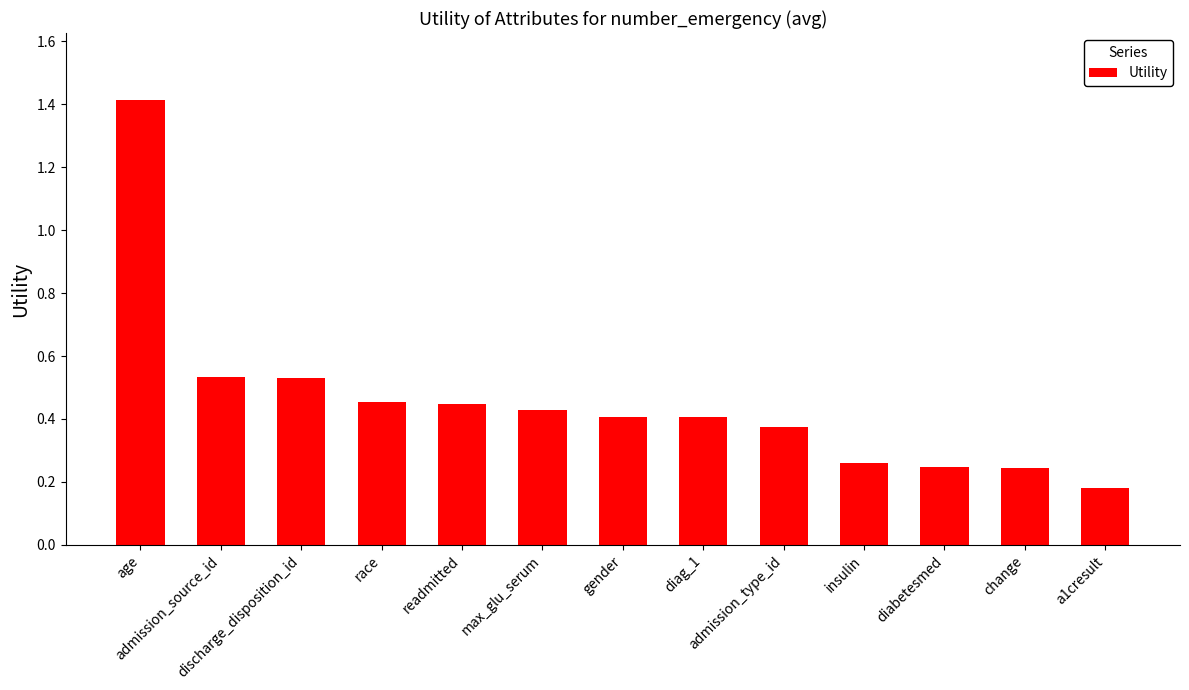

What is the maximum value shown in the chart?

1.4